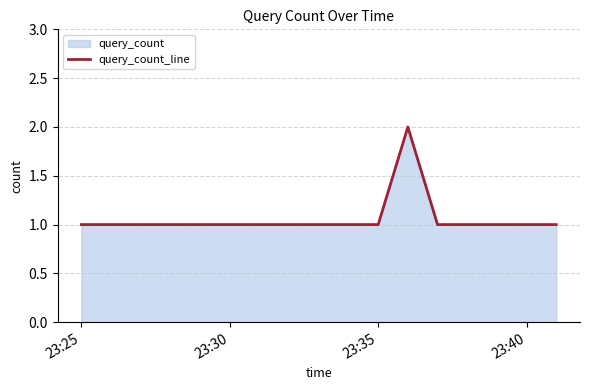

What is the value of the 6th point from the left?

1